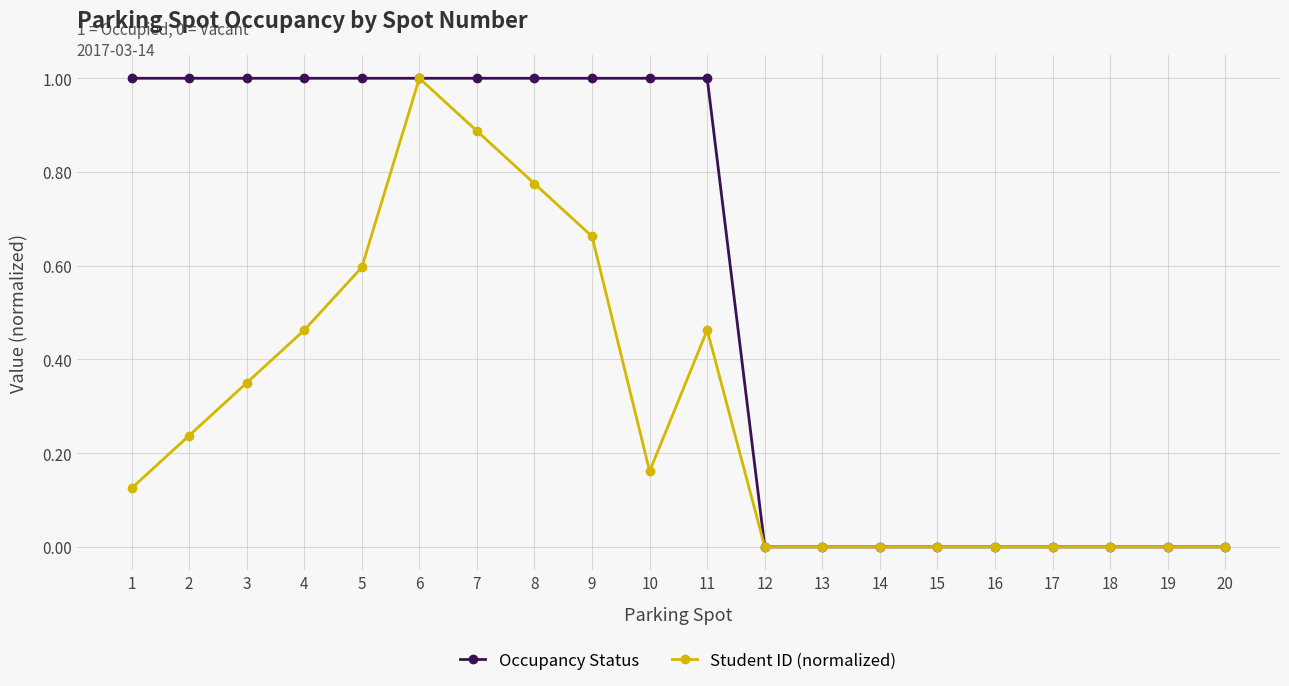

Which category has the highest value in the Student ID (normalized) series?

6